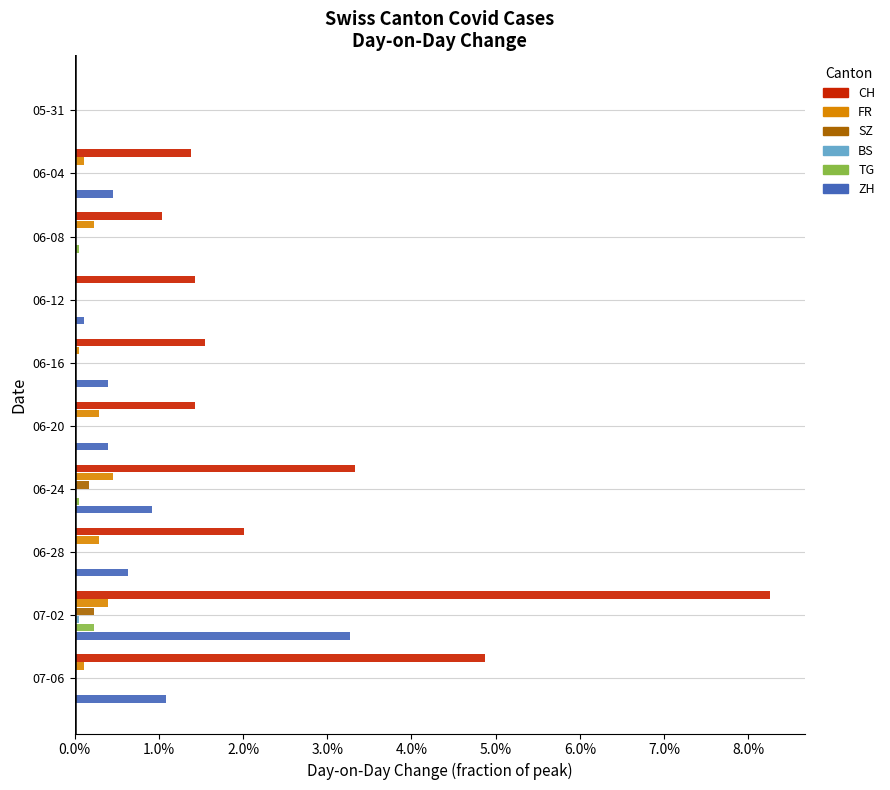

What are all the series names shown in the legend?

CH, FR, SZ, BS, TG, ZH